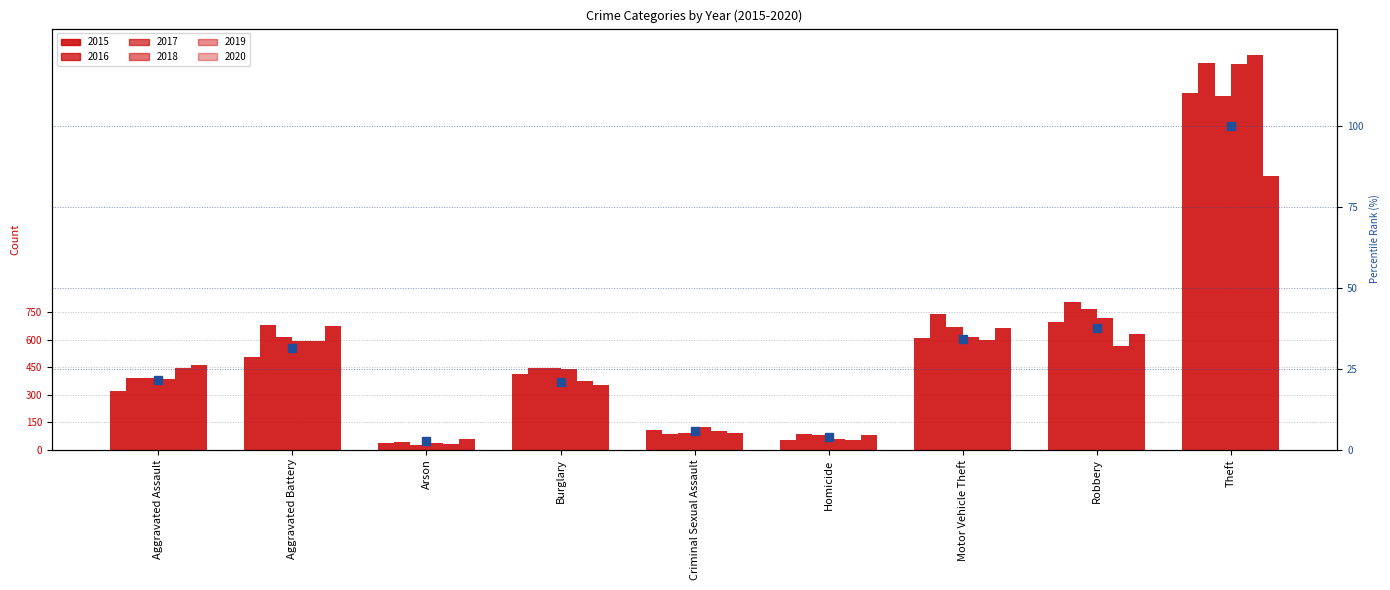

Rank the categories by value from lowest to highest.

Arson, Homicide, Criminal Sexual Assault, Burglary, Aggravated Assault, Aggravated Battery, Motor Vehicle Theft, Robbery, Theft